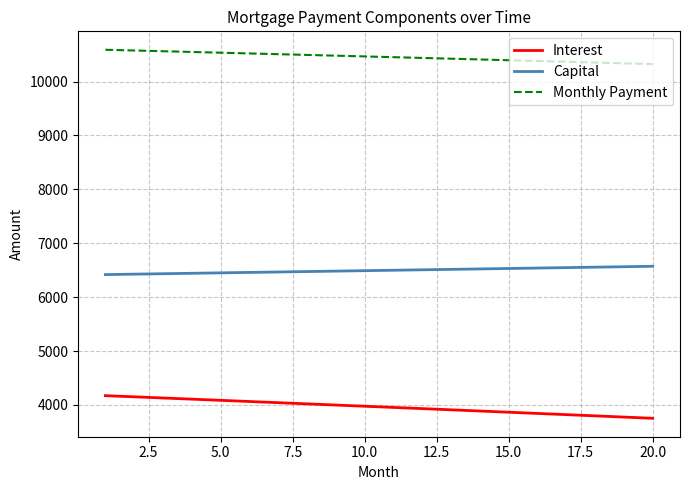

Rank the series by their average value, from highest to lowest.

Monthly Payment, Capital, Interest